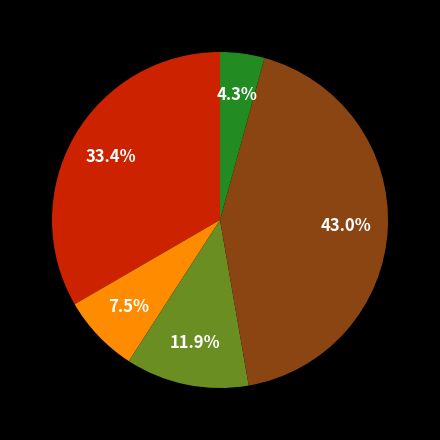

Does any single category account for the majority?

No